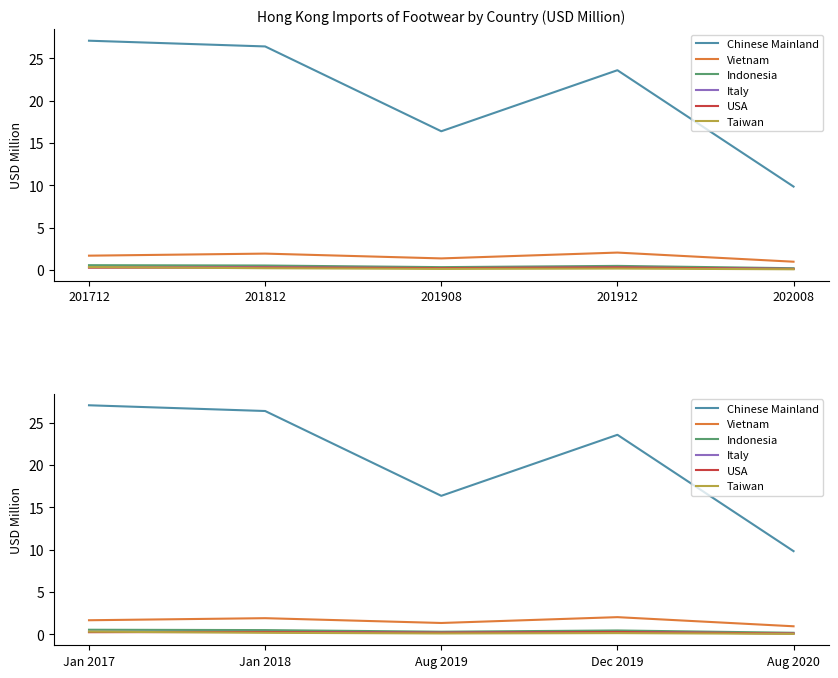

True or false: Indonesia and Chinese Mainland intersect in this chart.

False